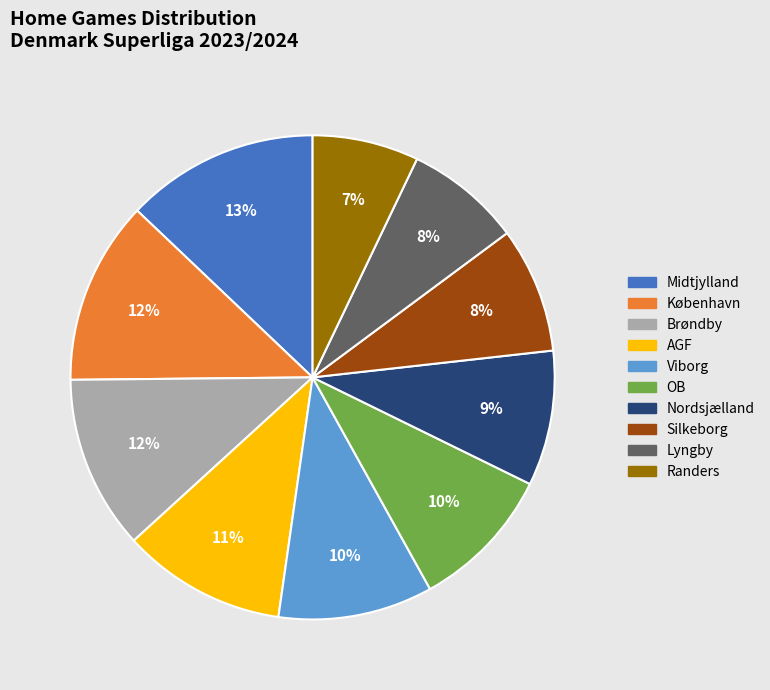

To the nearest percent, what is the combined percentage of Lyngby and København?

20%